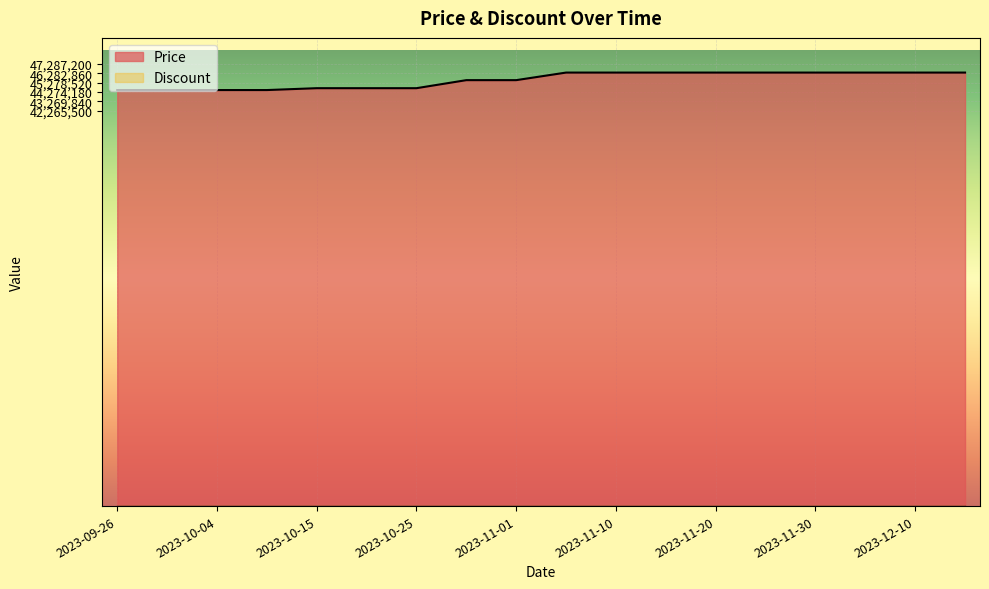

What is the value of the 14th point from the left?

46360000